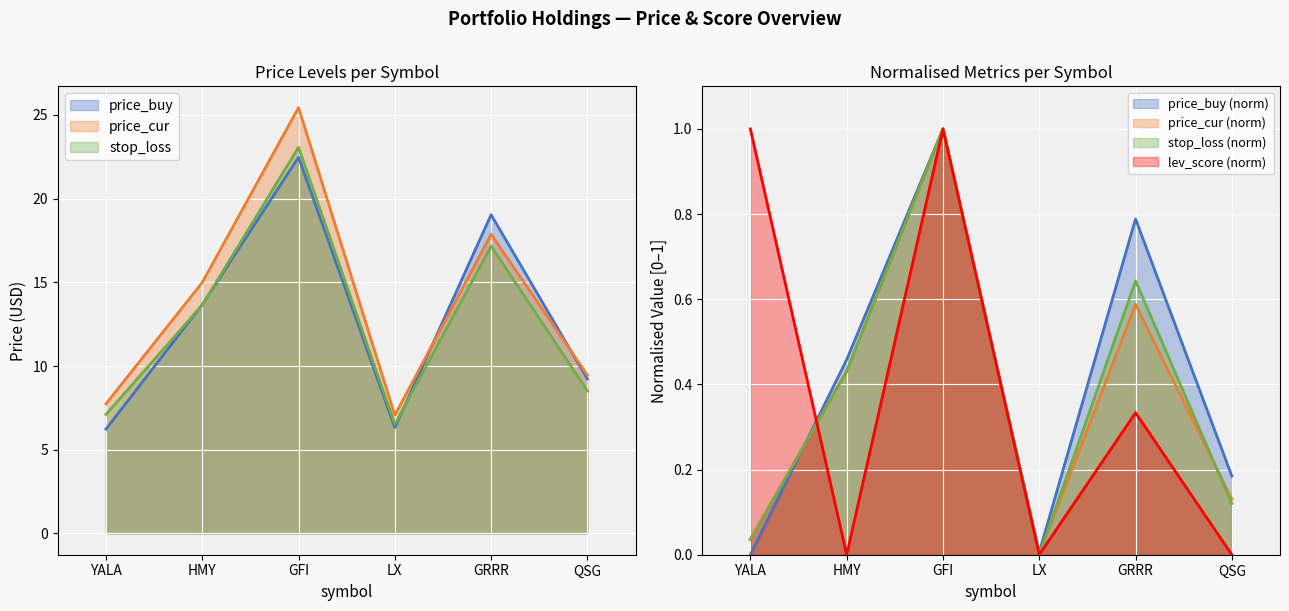

Reading right to left, extract all data points from this chart.

price_buy: QSG=9.2	GRRR=19.0	LX=6.3	GFI=22.5	HMY=13.7	YALA=6.2
price_cur: QSG=9.5	GRRR=17.9	LX=7.1	GFI=25.4	HMY=15.0	YALA=7.7
stop_loss: QSG=8.5	GRRR=17.2	LX=6.5	GFI=23.1	HMY=13.6	YALA=7.1
lev_score: QSG=0.0	GRRR=0.3	LX=0.0	GFI=1.0	HMY=0.0	YALA=1.0